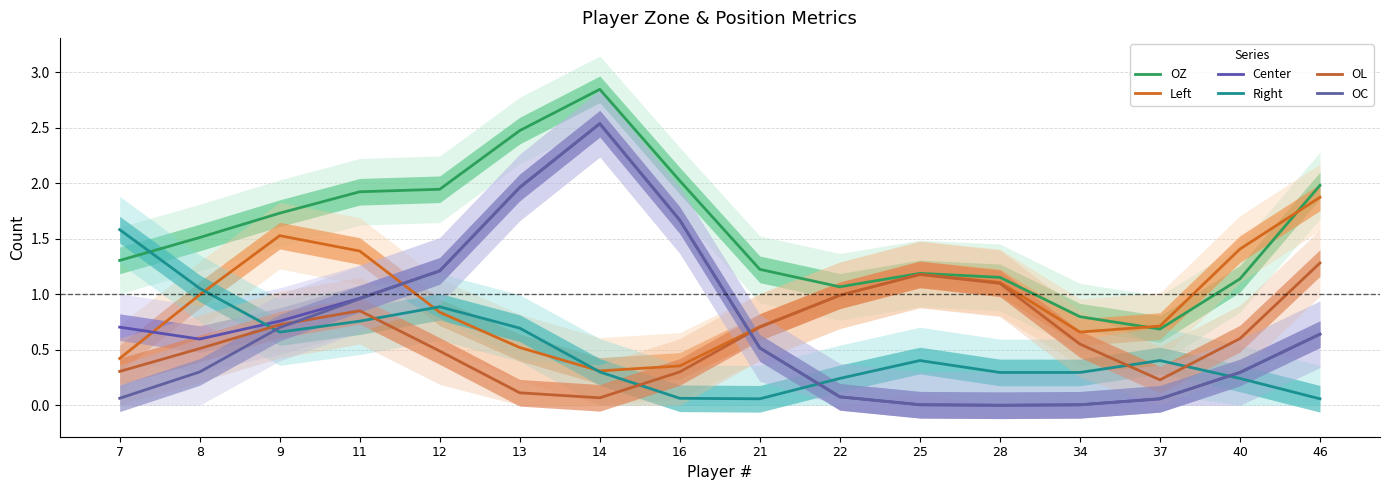

Which series has the widest spread of values?

Center